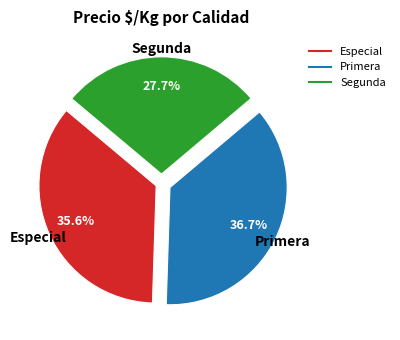

Is there any slice that represents more than half of the pie?

No